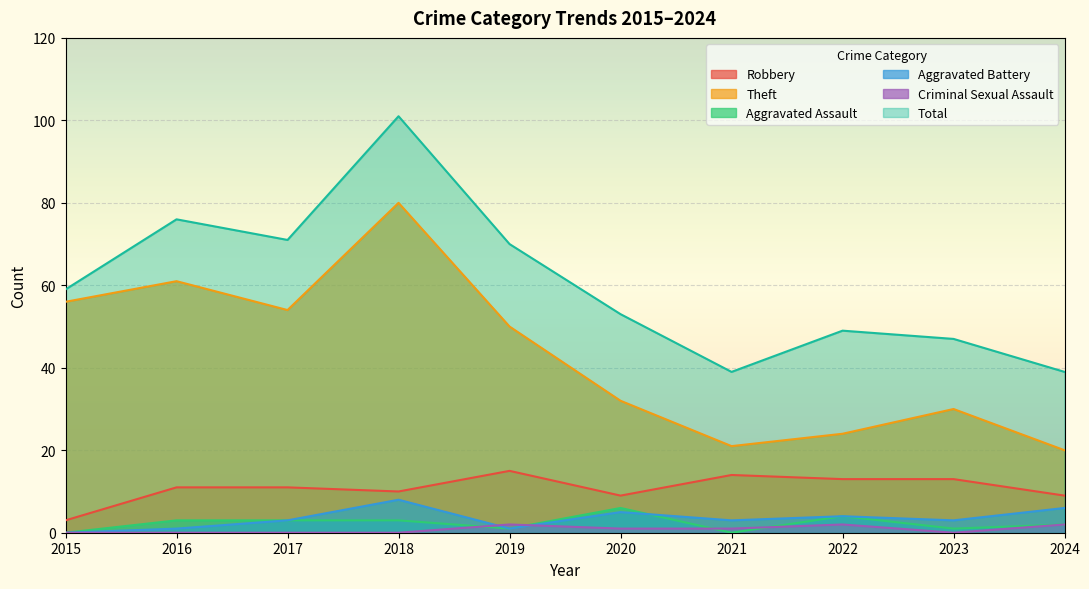

Reading left to right, what are all the values shown in this chart?

Robbery: 2015=3	2016=11	2017=11	2018=10	2019=15	2020=9	2021=14	2022=13	2023=13	2024=9
Theft: 2015=56	2016=61	2017=54	2018=80	2019=50	2020=32	2021=21	2022=24	2023=30	2024=20
Aggravated Assault: 2015=0	2016=3	2017=3	2018=3	2019=1	2020=6	2021=0	2022=4	2023=1	2024=2
Aggravated Battery: 2015=0	2016=1	2017=3	2018=8	2019=1	2020=5	2021=3	2022=4	2023=3	2024=6
Criminal Sexual Assault: 2015=0	2016=0	2017=0	2018=0	2019=2	2020=1	2021=1	2022=2	2023=0	2024=2
Total: 2015=59	2016=76	2017=71	2018=101	2019=70	2020=53	2021=39	2022=49	2023=47	2024=39